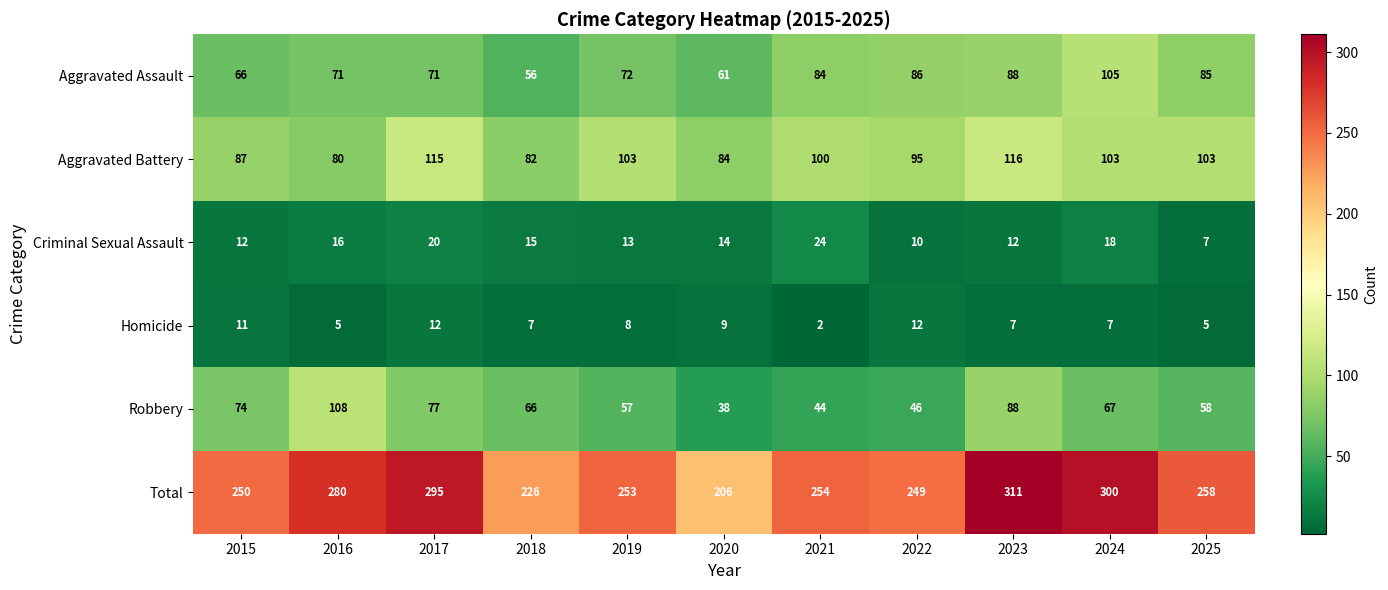

What is the difference between the highest and lowest values at 2025?

253